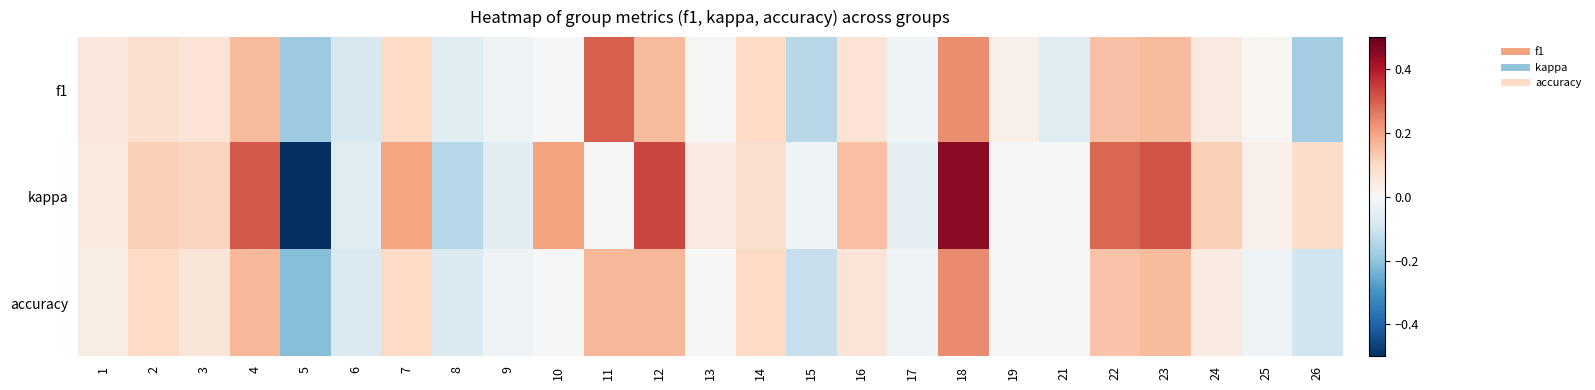

At how many categories does at least one series exceed 0?

18